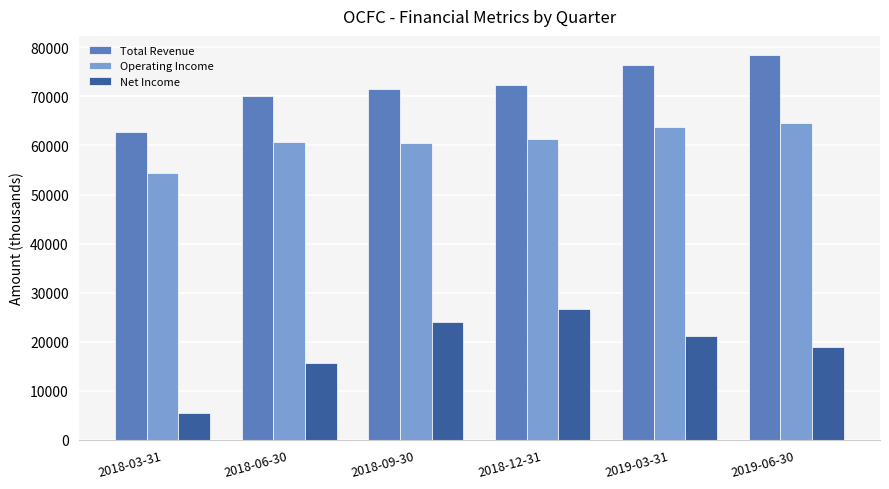

How many bars are there in total?

18